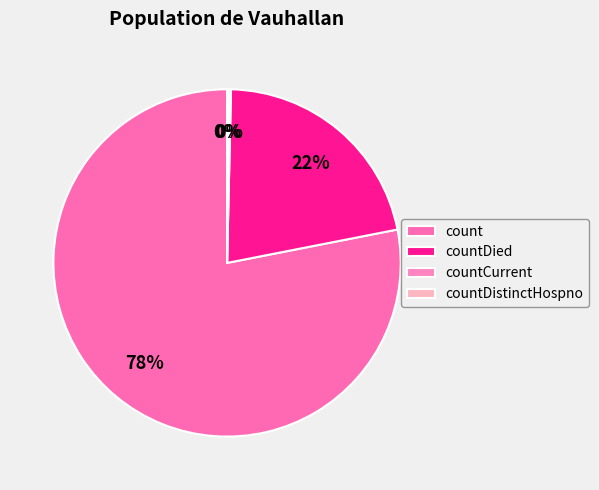

To the nearest percent, what portion does countDied represent?

22%